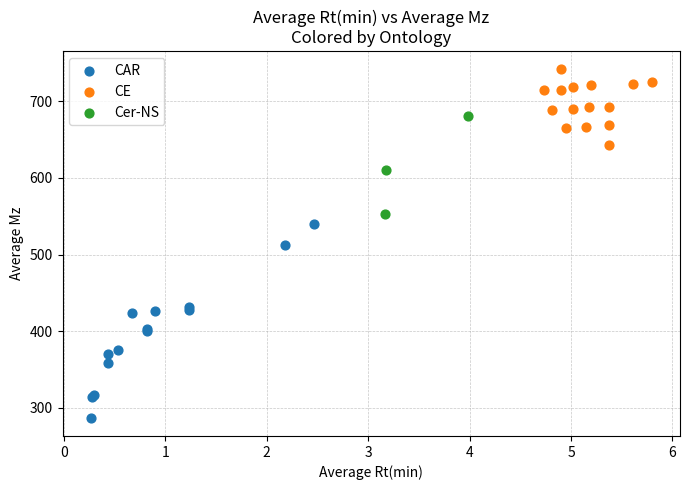

Which series contains the lowest Y value?

CAR